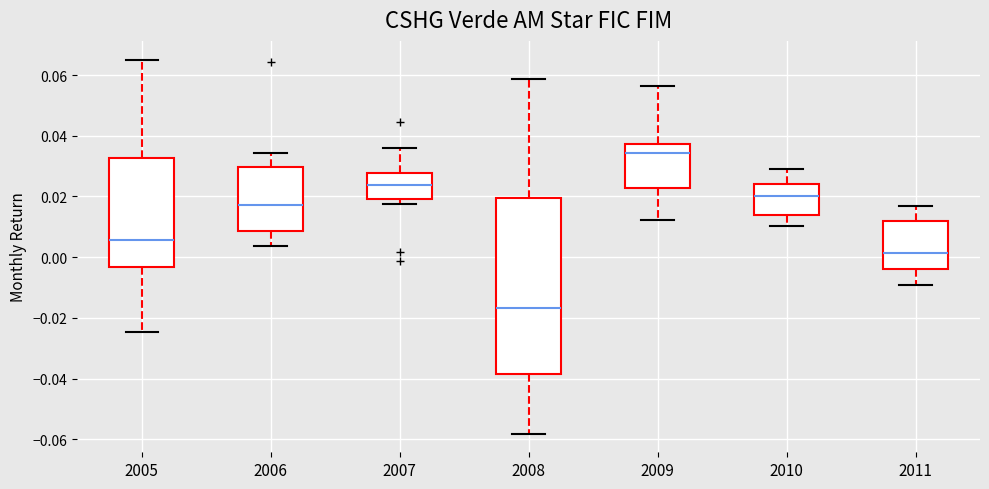

Reading left to right, transcribe this box plot: for each box, give where its median line is, the range the box spans, and where its two whiskers end, as read against the y-axis. The values are not printed on the chart, so give them approximately, as read against the axis.

2005: median 0.006, box -0.004 to 0.032, whiskers -0.024 to 0.066
2006: median 0.018, box 0.008 to 0.030, whiskers 0.004 to 0.034
2007: median 0.024, box 0.020 to 0.028, whiskers 0.018 to 0.036
2008: median -0.016, box -0.038 to 0.020, whiskers -0.058 to 0.058
2009: median 0.034, box 0.022 to 0.038, whiskers 0.012 to 0.056
2010: median 0.020, box 0.014 to 0.024, whiskers 0.010 to 0.030
2011: median 0.002, box -0.004 to 0.012, whiskers -0.010 to 0.016